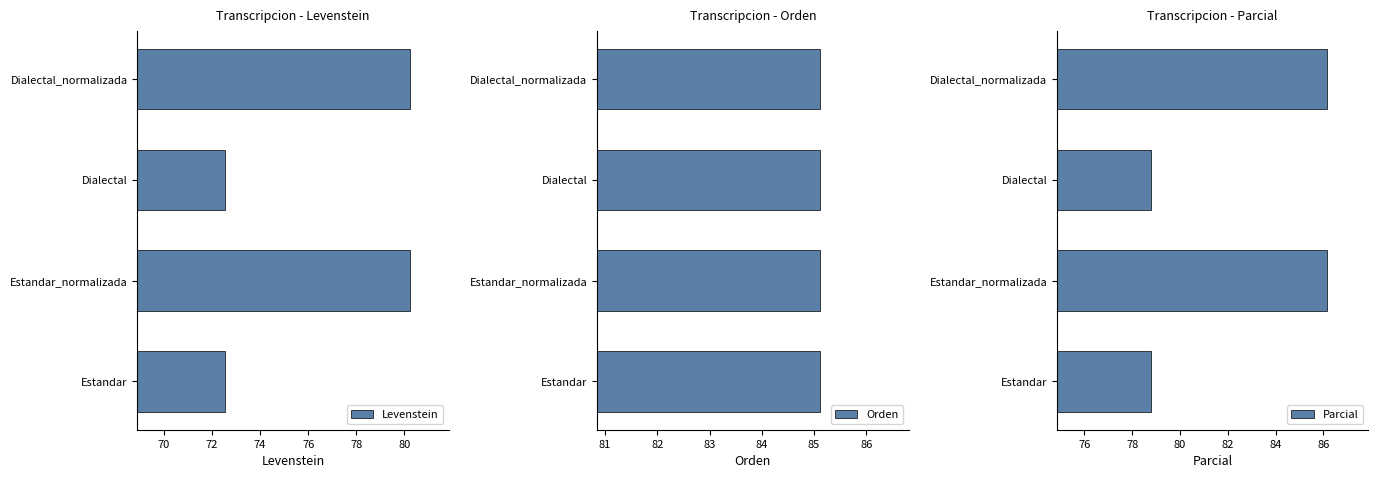

Which series has the largest total across all categories?

Parcial